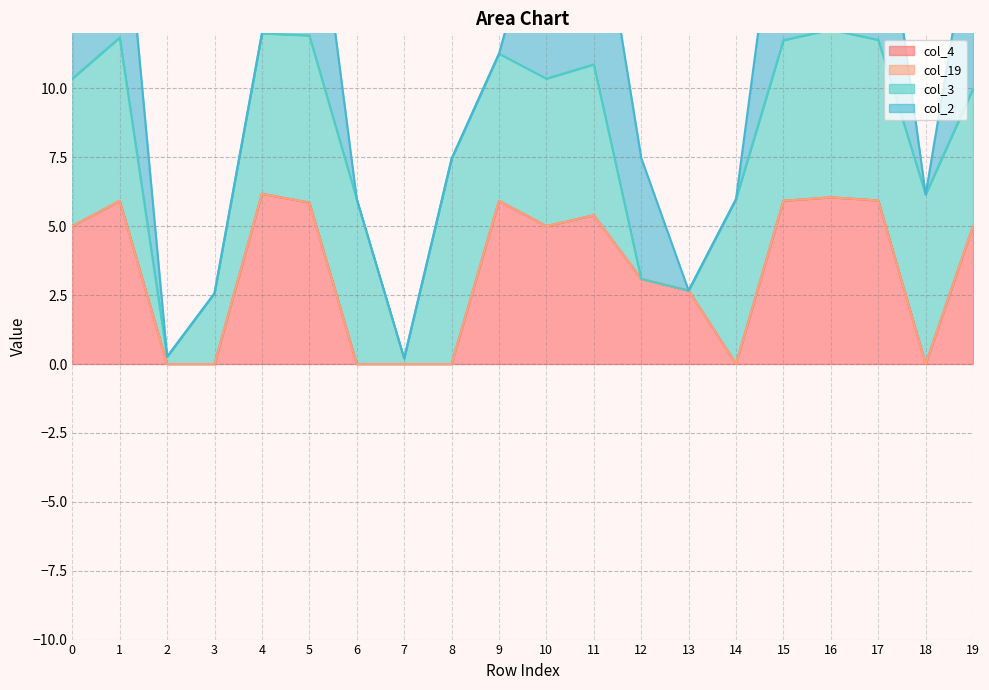

List the series in order of their peak value, highest first.

col_3, col_2, col_4, col_19